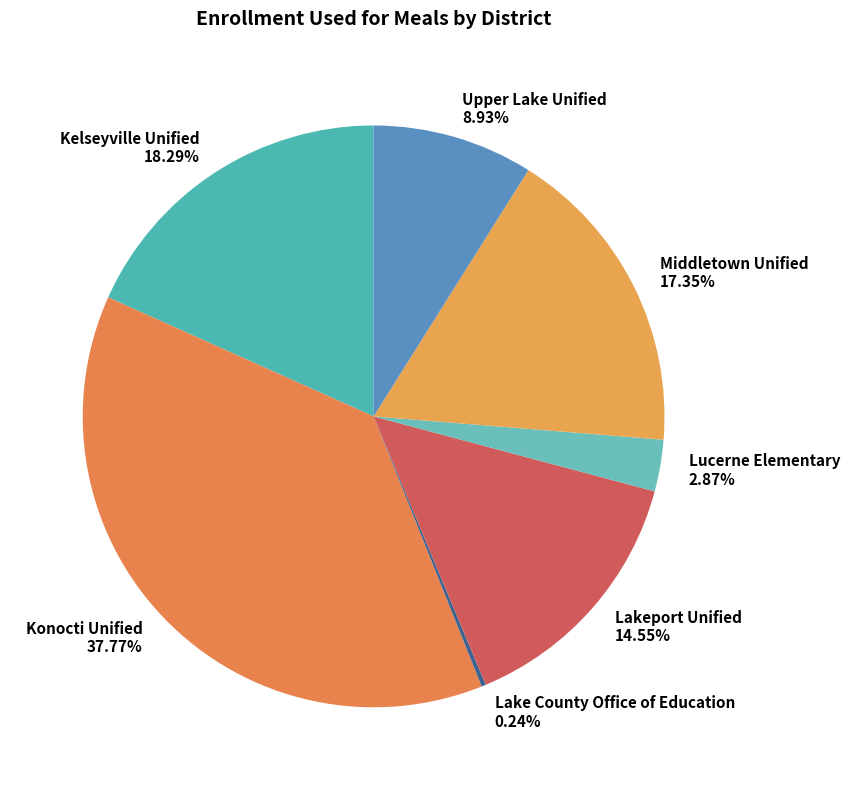

The Upper Lake Unified slice represents 1% of the pie. True or false?

False